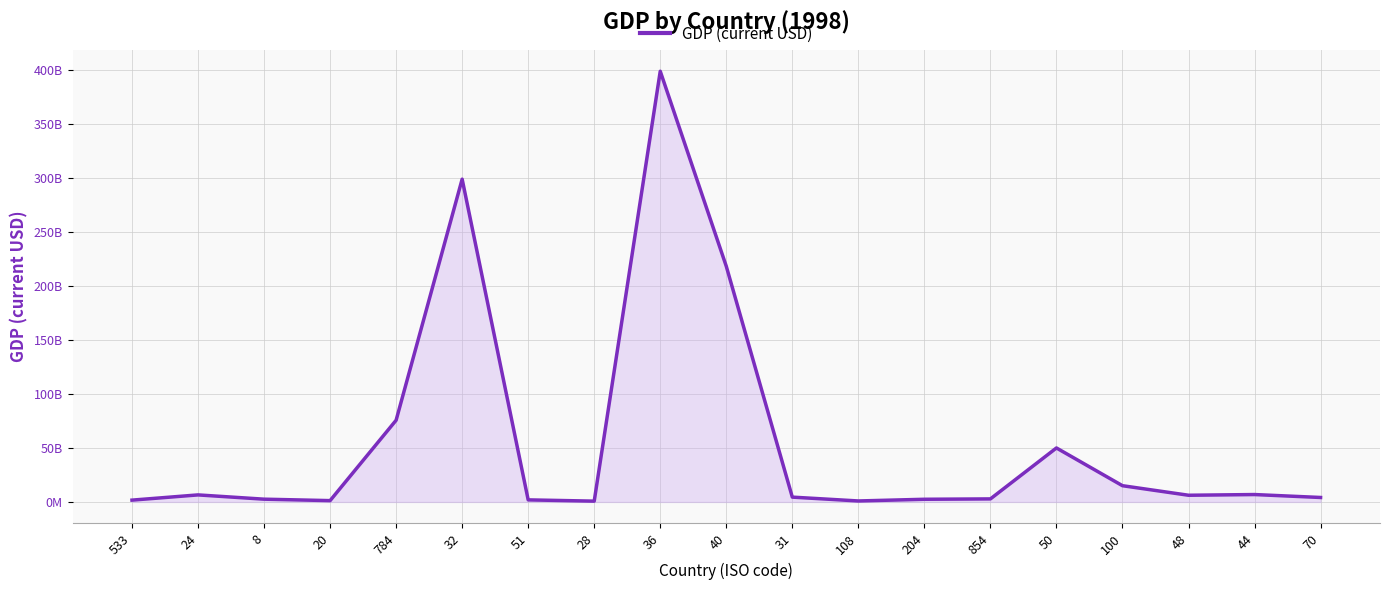

Does the chart display data point markers on the line(s)?

No